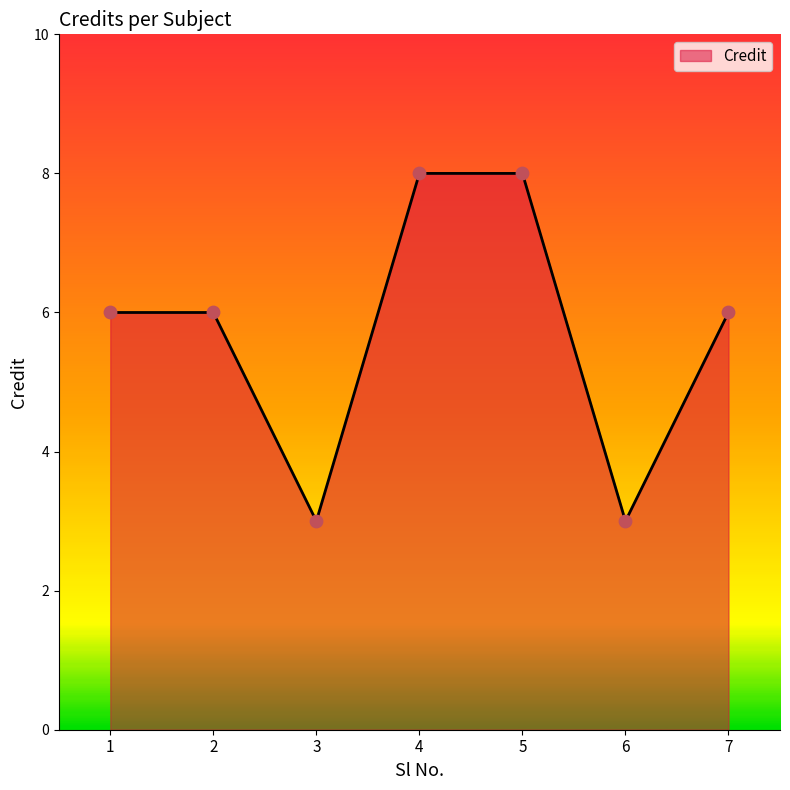

What is the change in value from 2 to 4?

+2